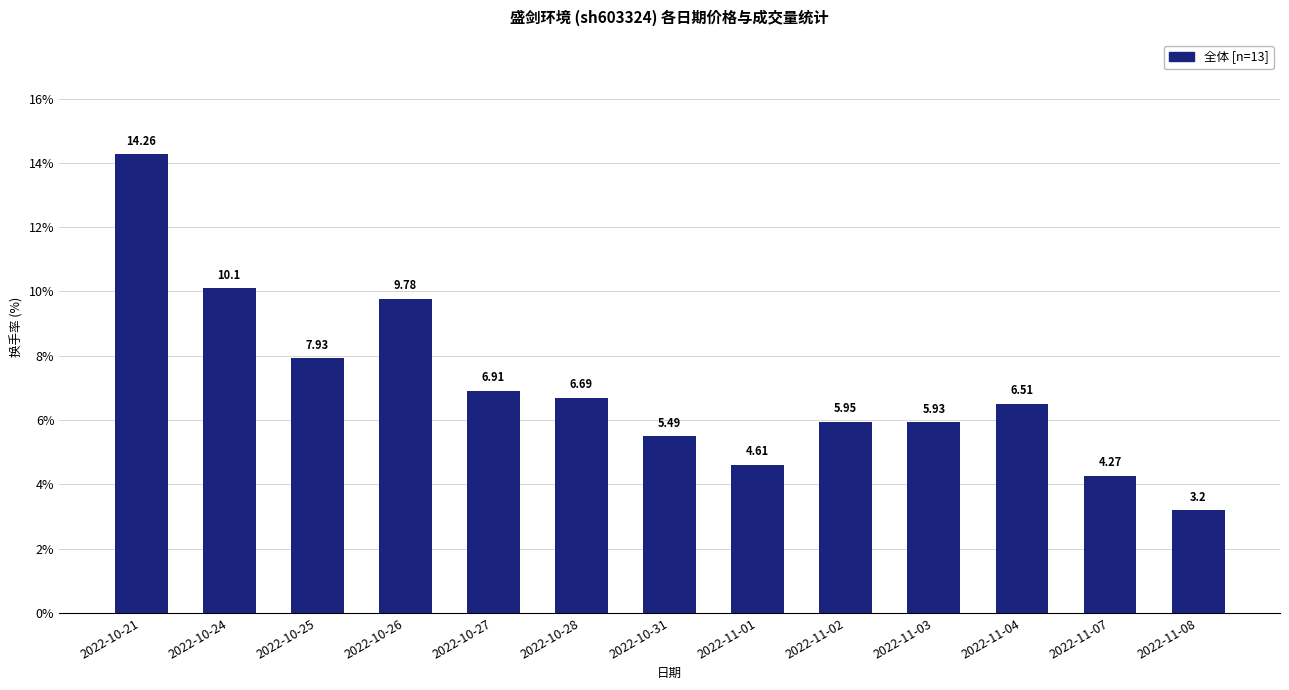

How many bars are there in total?

13